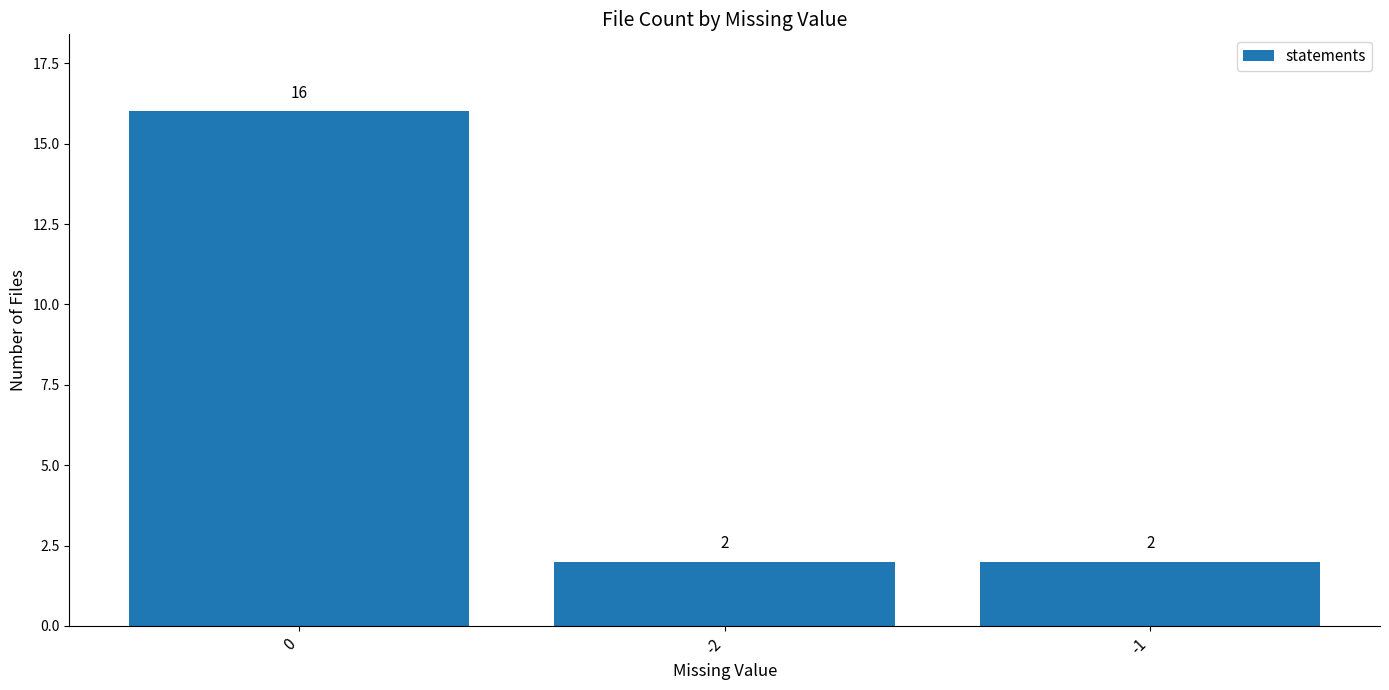

Count the values in the range 2 to 16.

3